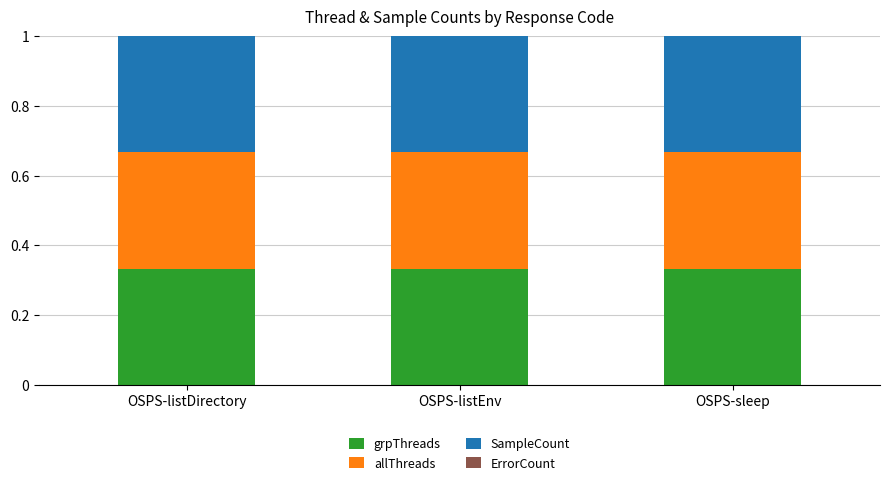

Is the value of allThreads at OSPS-sleep greater than the value of SampleCount at OSPS-sleep?

No